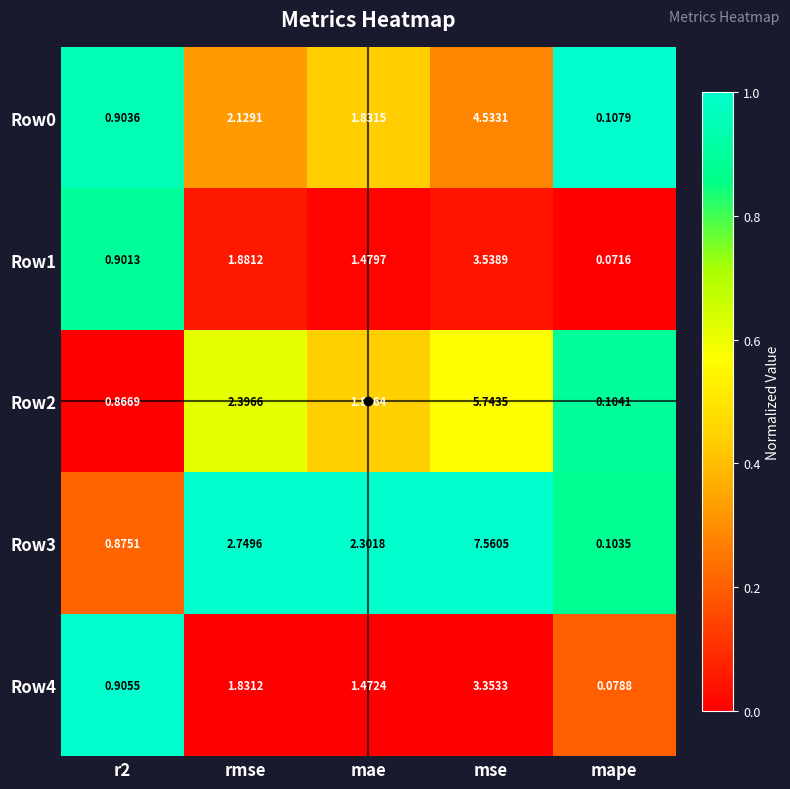

How many distinct data groups are displayed?

5